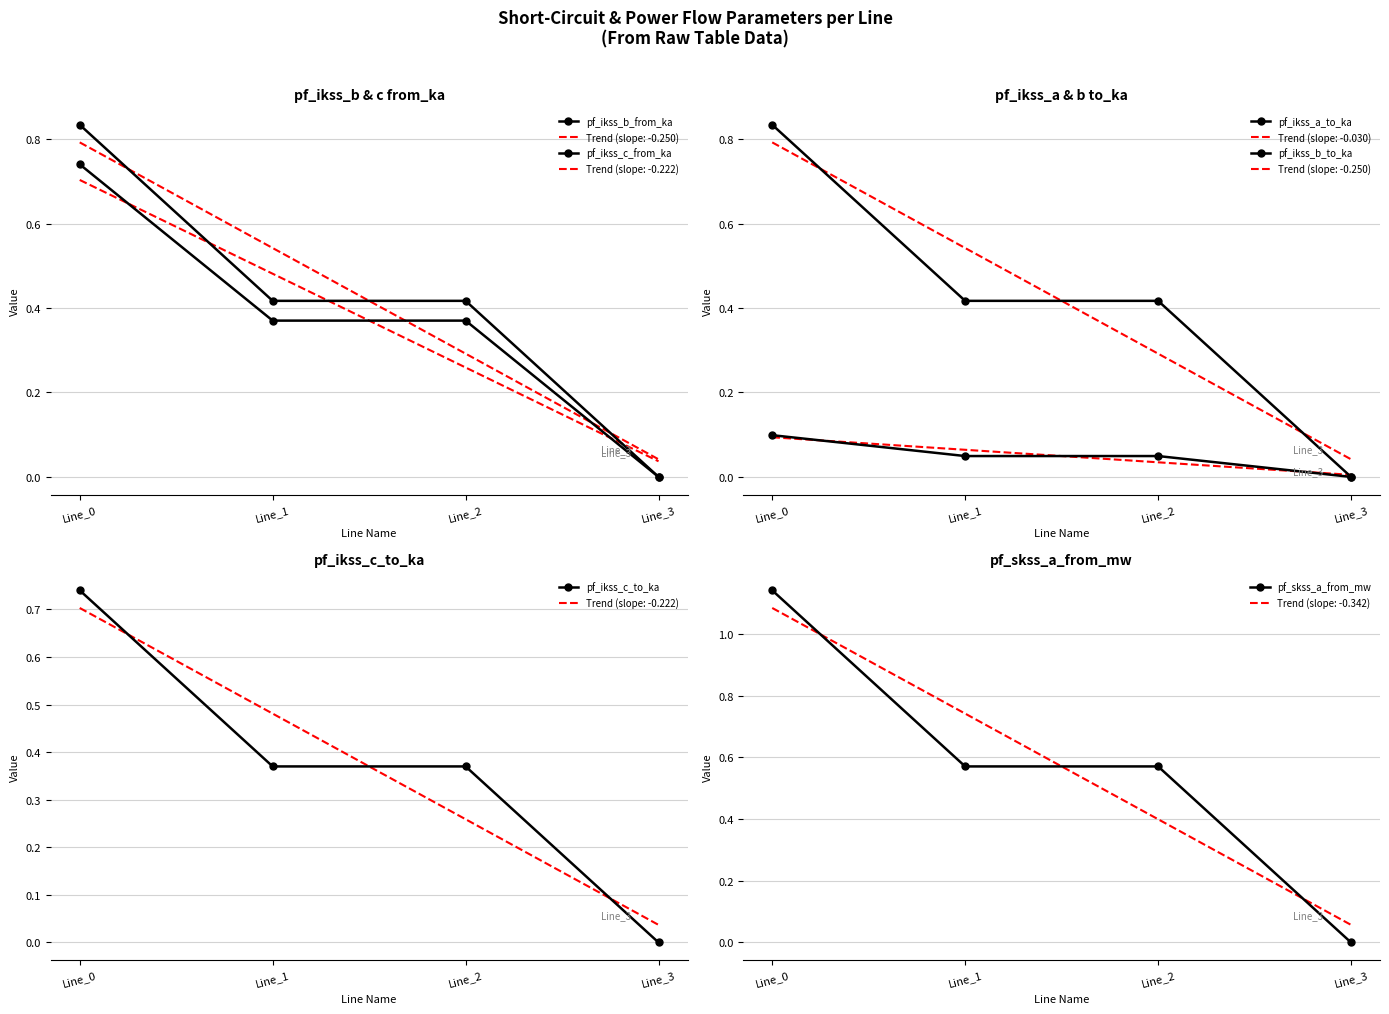

At which category is the sum across all series the highest?

Line_0